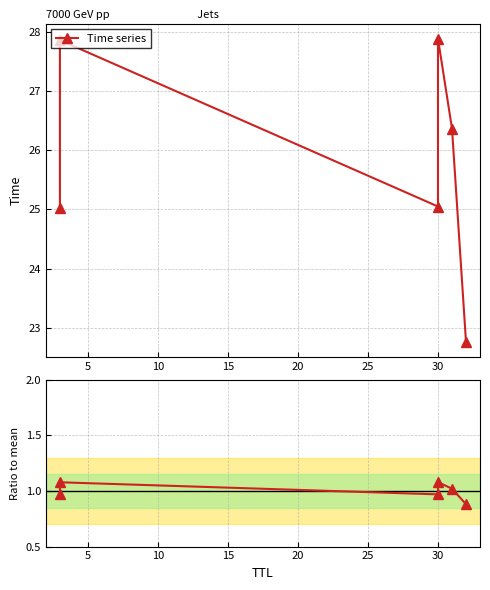

In Time series, how many points are lower than both neighbors (excluding endpoints)?

1